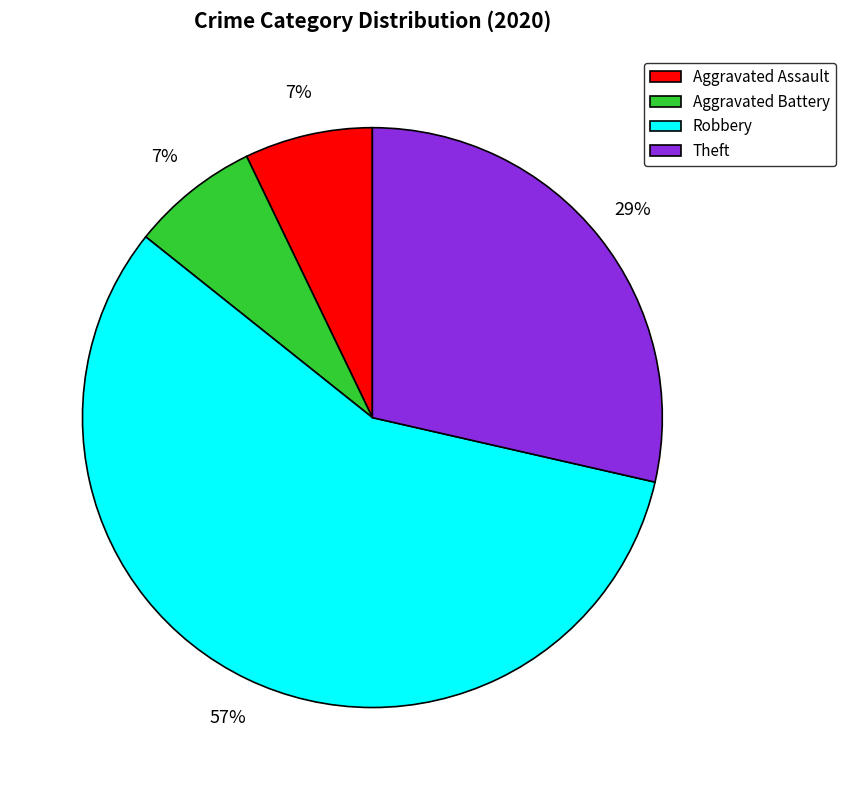

To the nearest percent, what is the average slice percentage?

25%